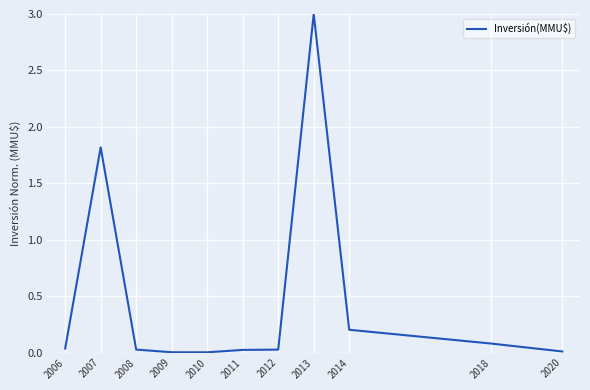

Where is the first local maximum?

2007